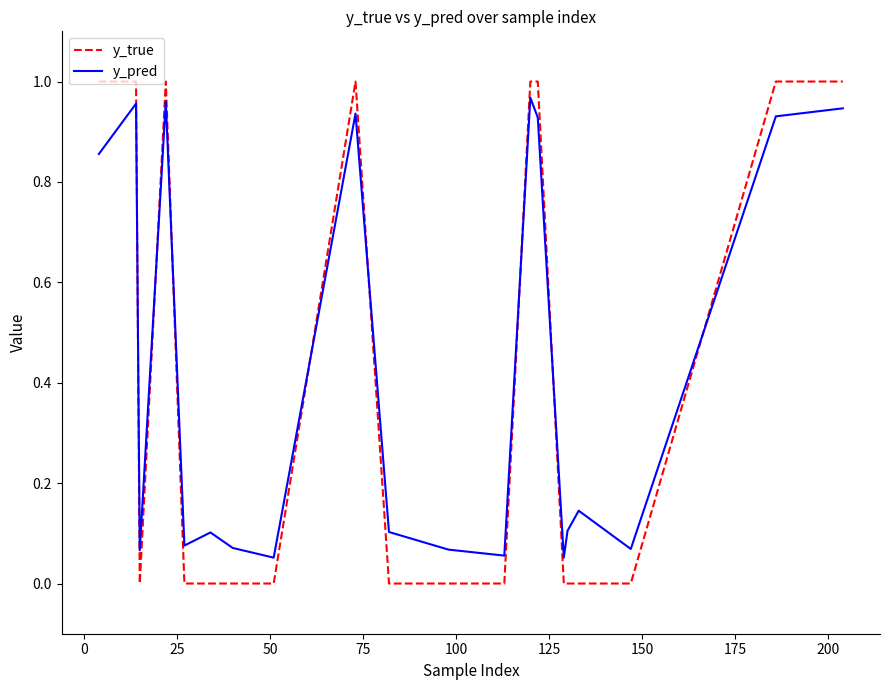

True or false: y_pred and y_true cross at least once.

True